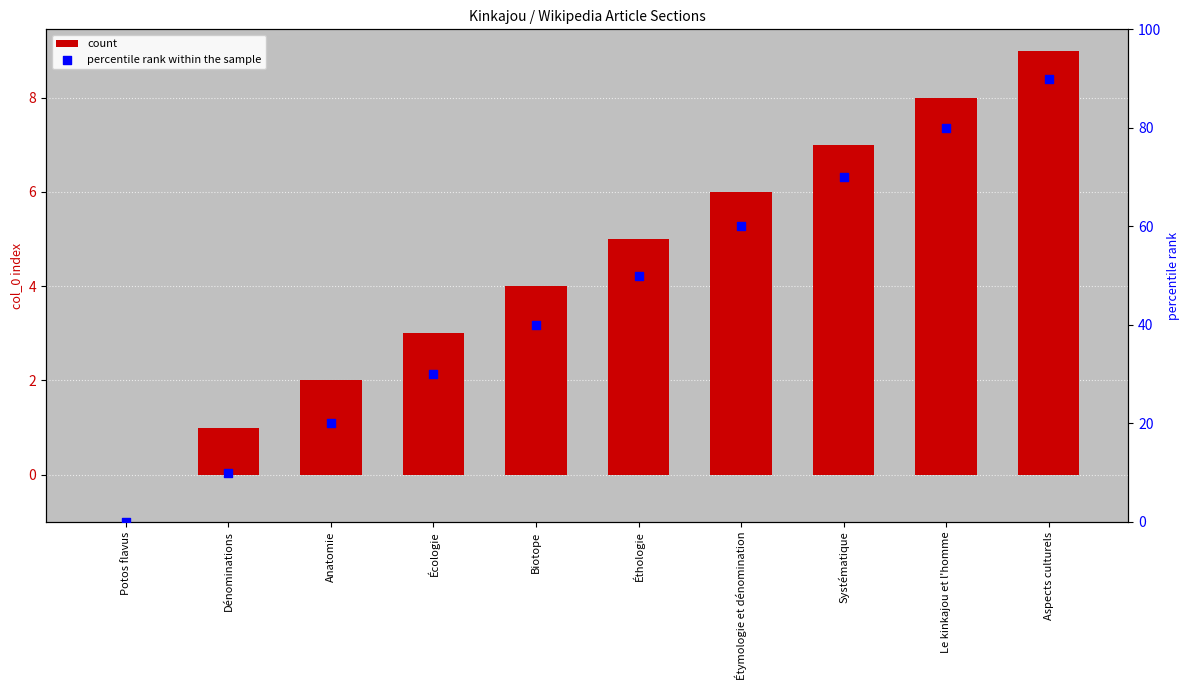

Which series has the largest total across all categories?

percentile rank within the sample